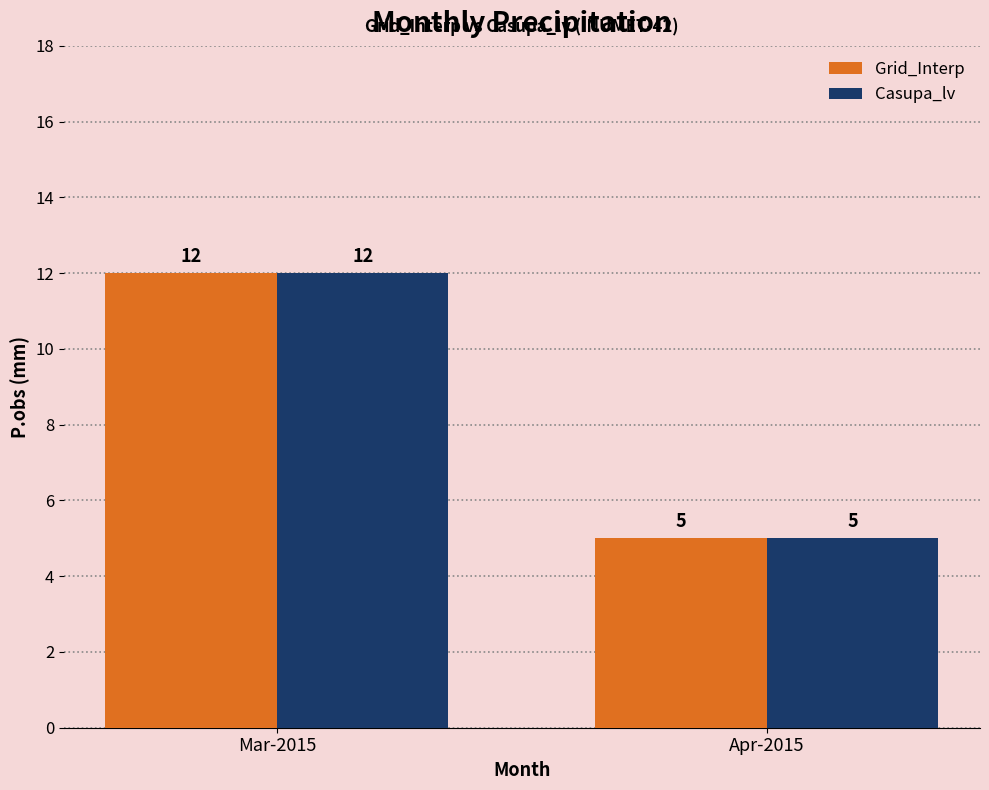

Reading left to right, transcribe all the data shown in this chart.

Grid_Interp: 12	5
Casupa_lv: 12	5